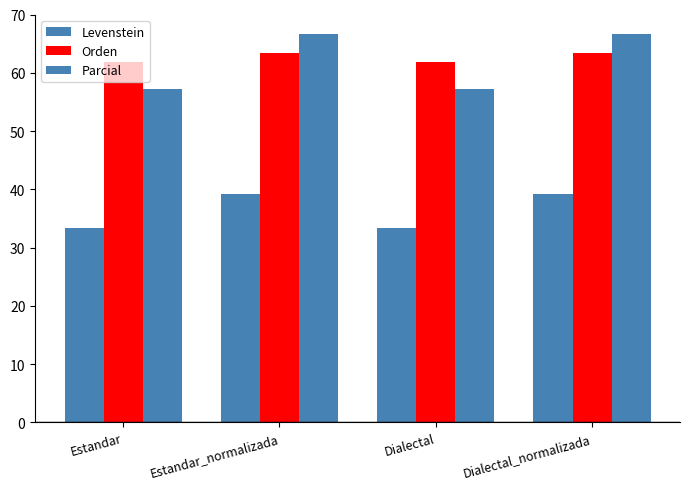

How many series are shown in this chart?

3